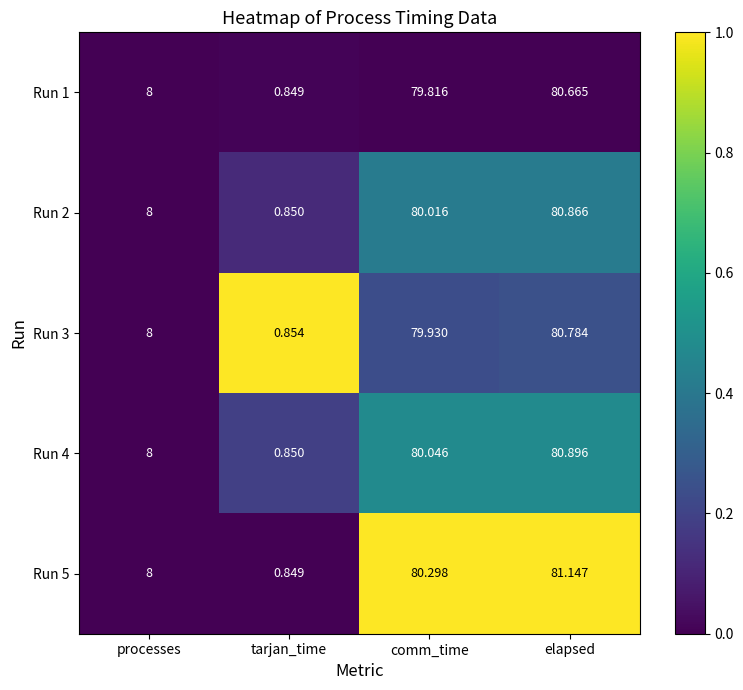

How many data points does each series have?

4